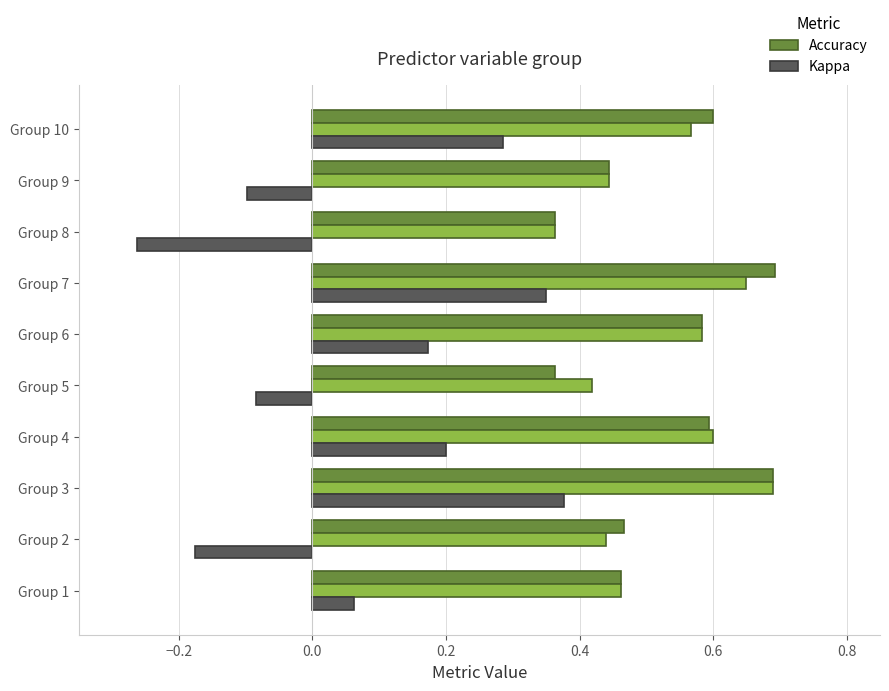

What is the total value across all series at Group 5?

0.7